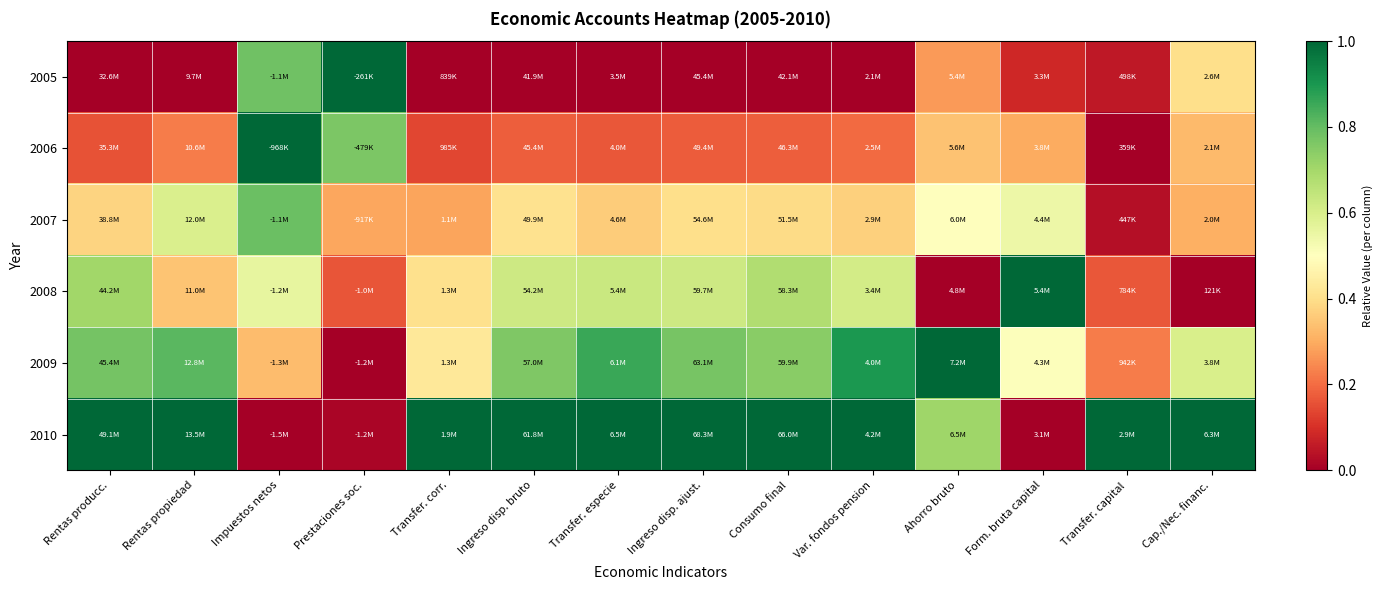

At which category is the sum across all series the highest?

Impuestos netos